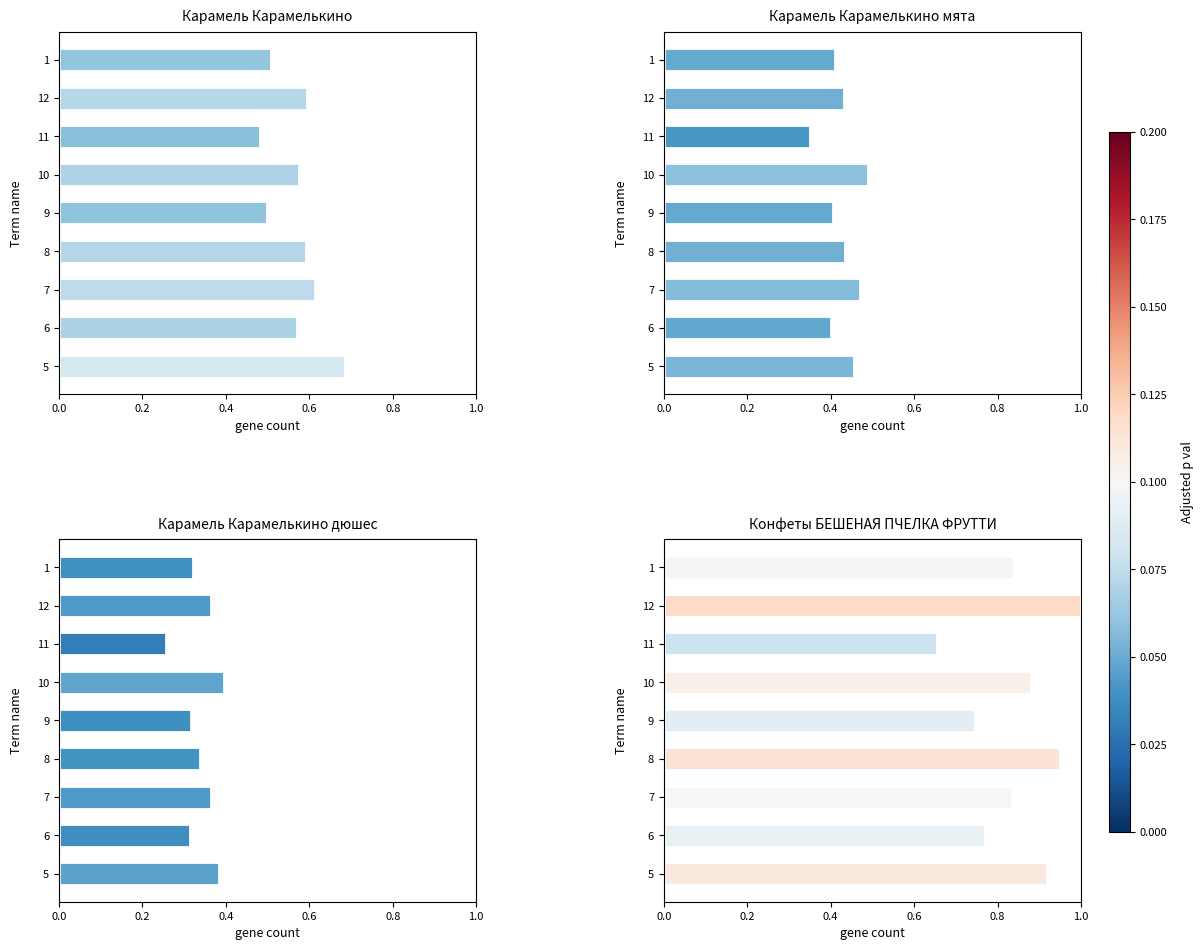

Which series has the largest range (max minus min)?

Конфеты БЕШЕНАЯ ПЧЕЛКА ФРУТТИ